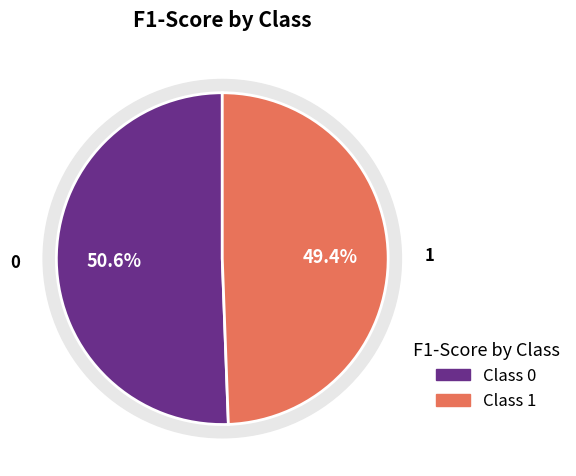

Which slice is the smallest?

1